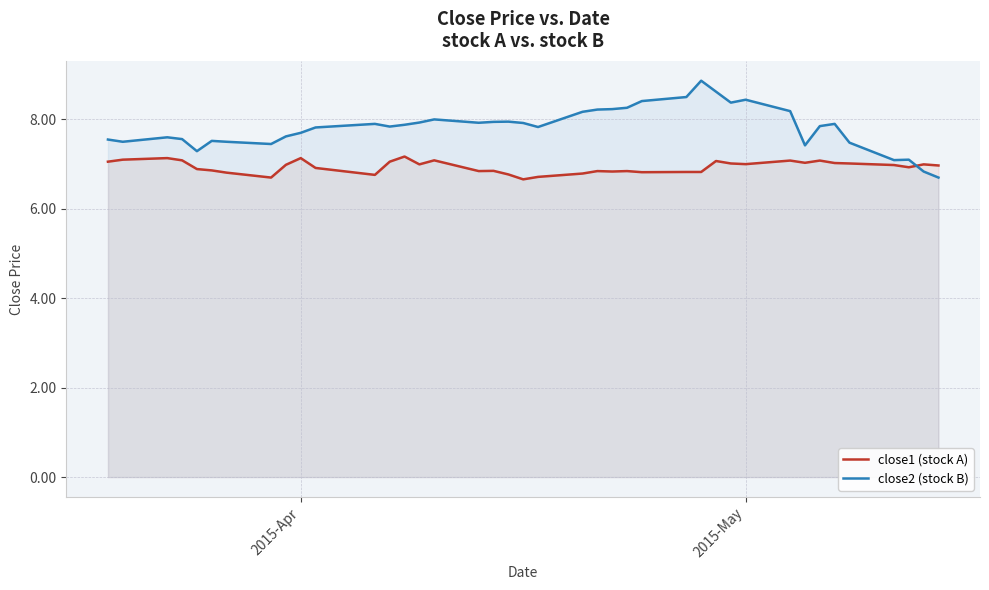

True or false: close1 (stock A) has more than 1 points higher than both neighbors.

True